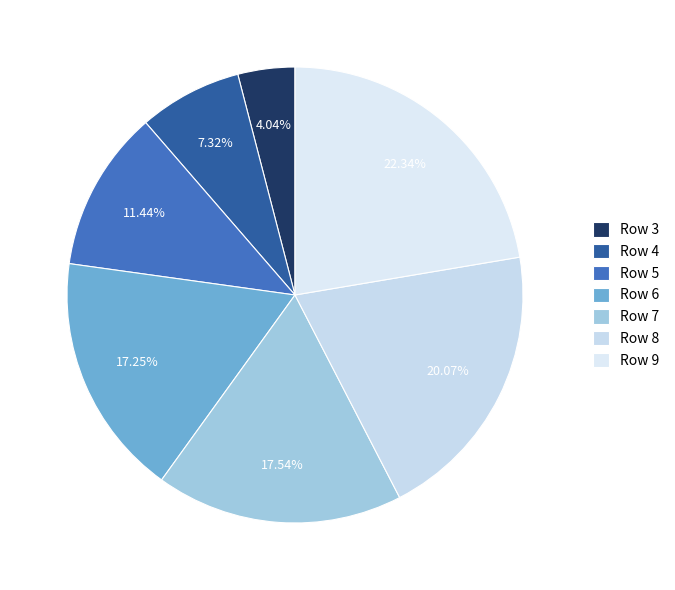

To the nearest percent, what is the average slice percentage?

14%